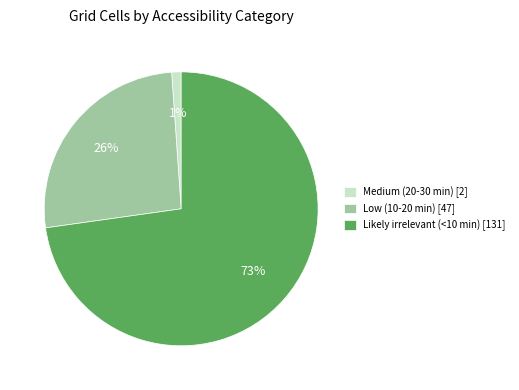

Between Low (10-20 min) and Likely irrelevant (<10 min), which is larger?

Likely irrelevant (<10 min)